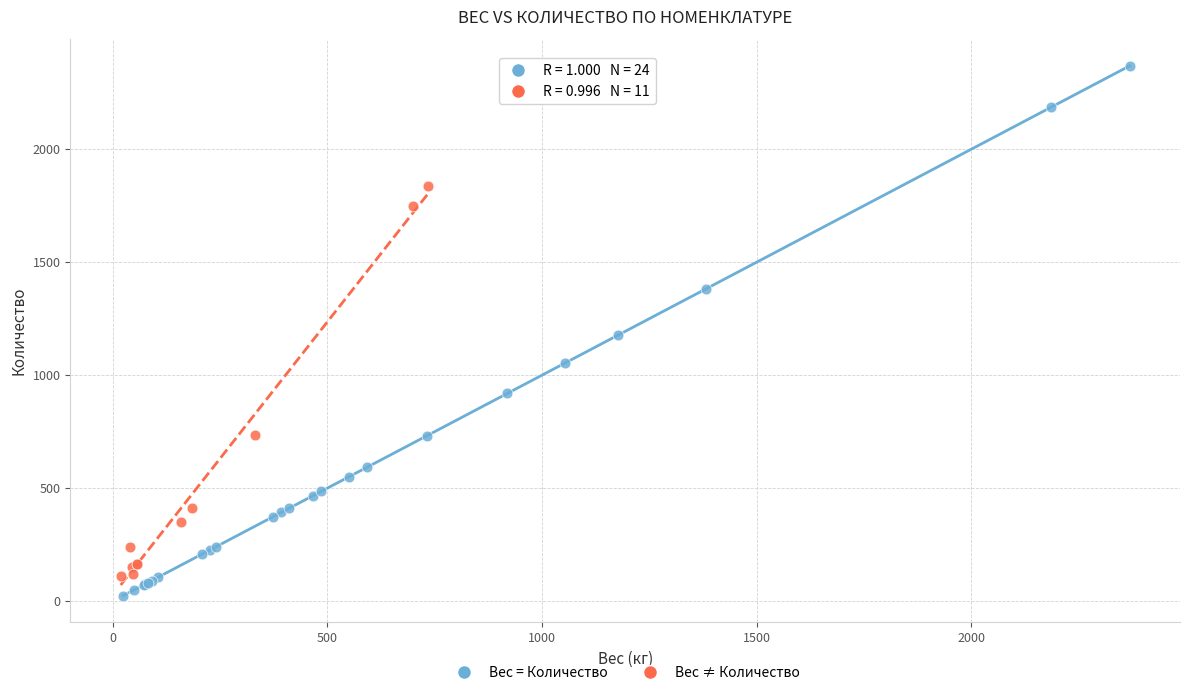

Which series reaches the maximum Y coordinate?

Вес = Количество